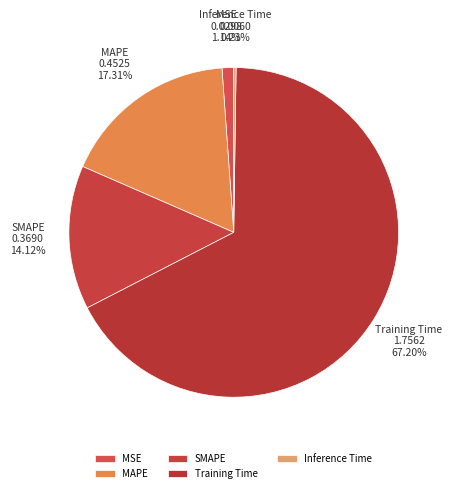

To the nearest percent, what is the average slice percentage?

20%